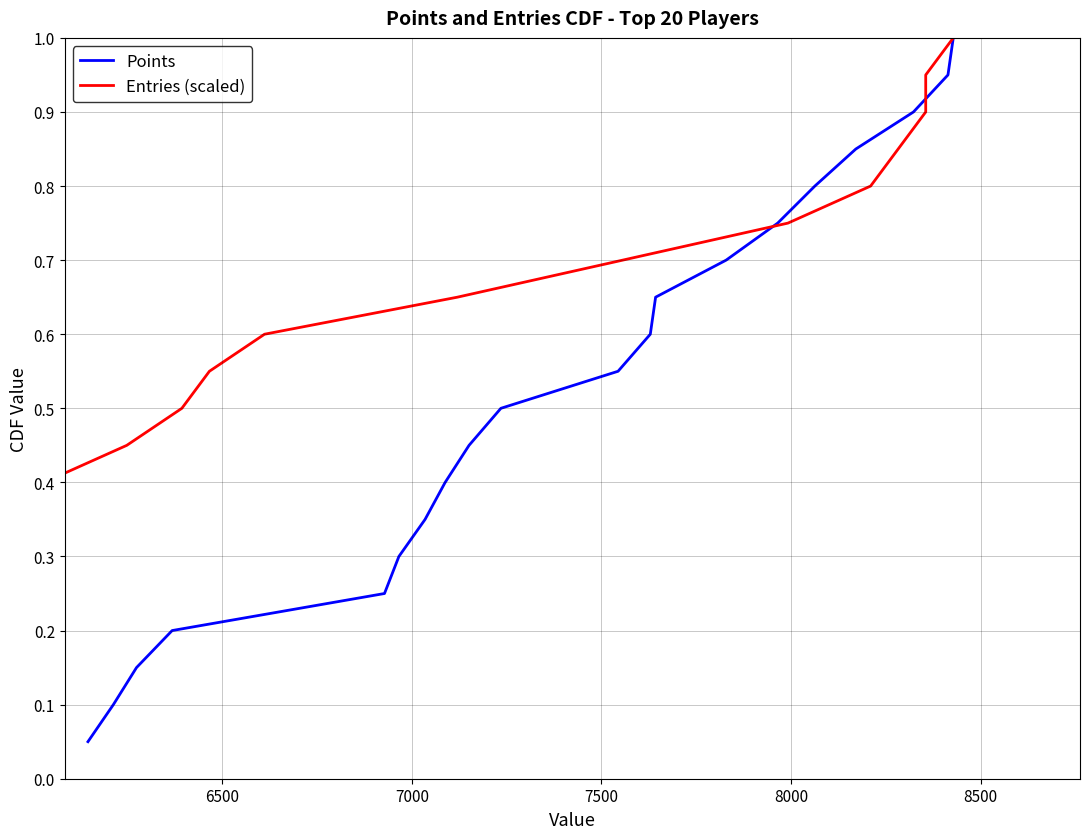

What is the maximum value for Points?

1.0